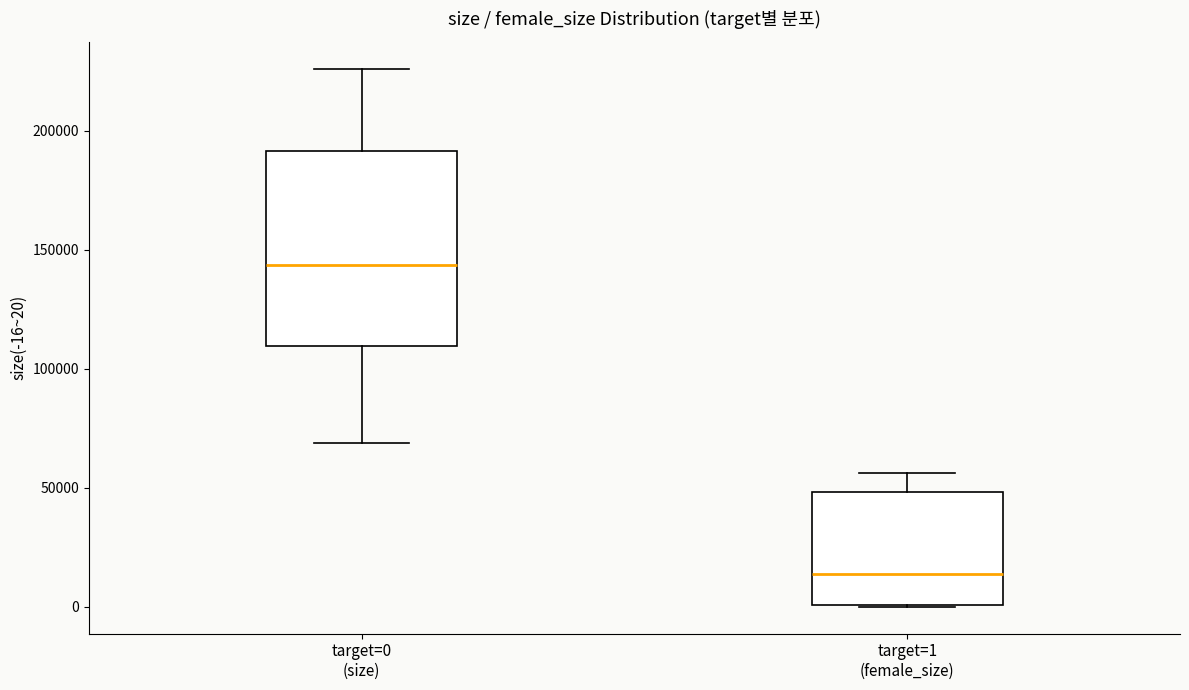

Which box is the tallest, from its lower edge to its upper edge?

target=0 (size)